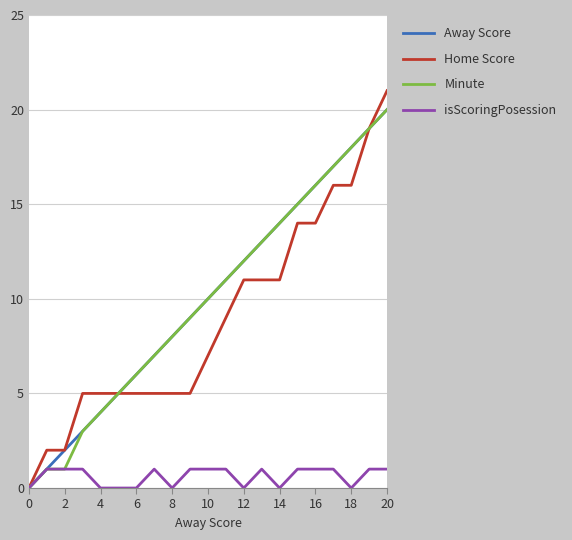

What is the highest value of the Minute series?

20